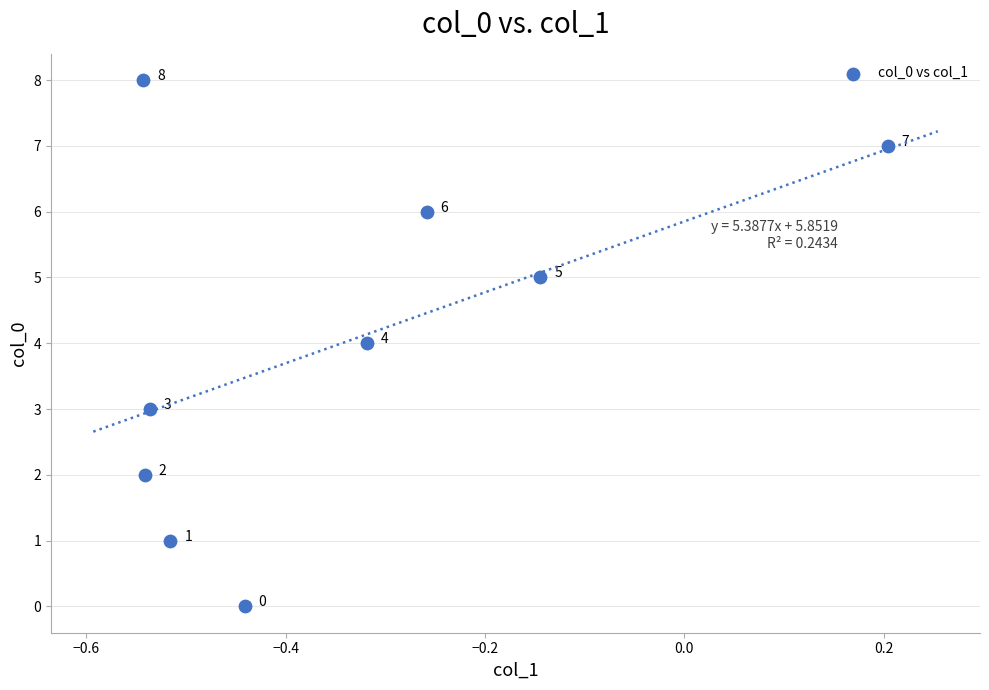

What Y value in the scatter plot is closest to 4?

4